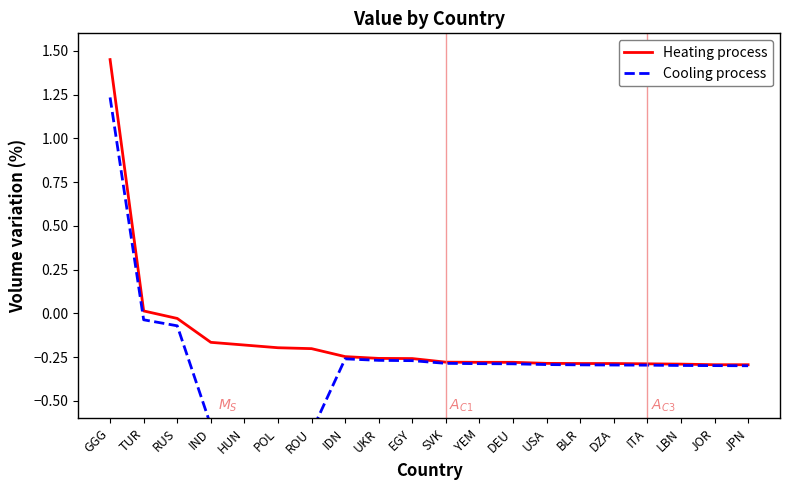

Rank the series by their maximum value, from highest to lowest.

Heating process, Cooling process